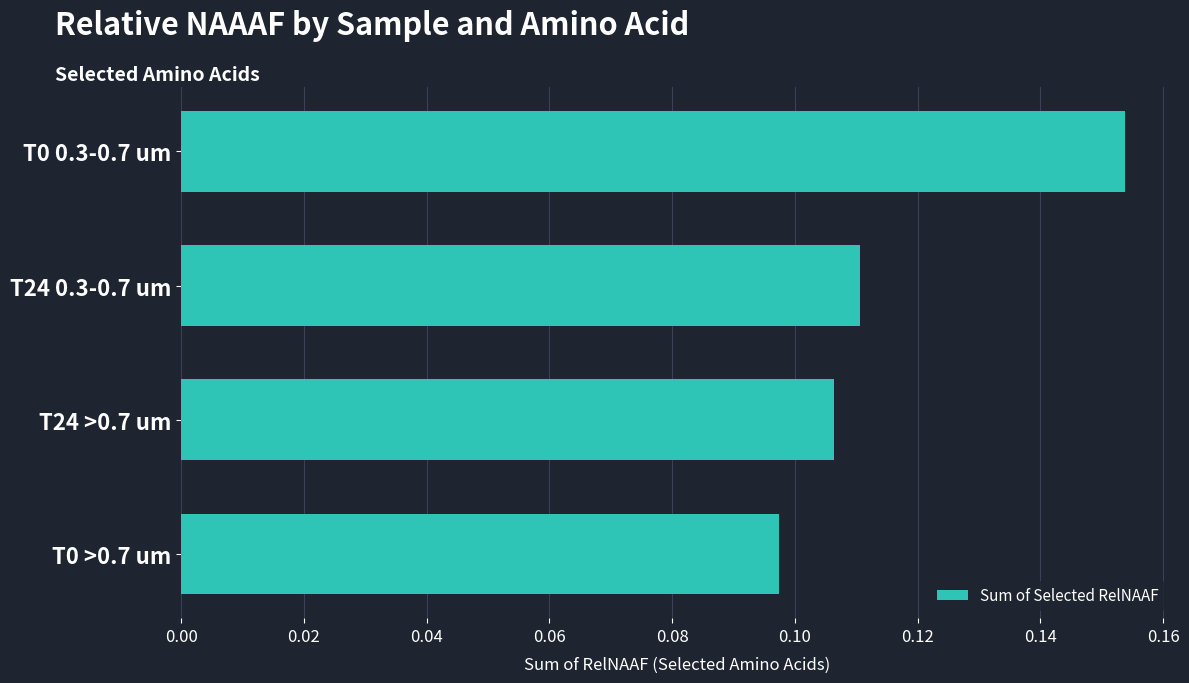

At which category does the chart reach its minimum across all series?

T0 >0.7 um